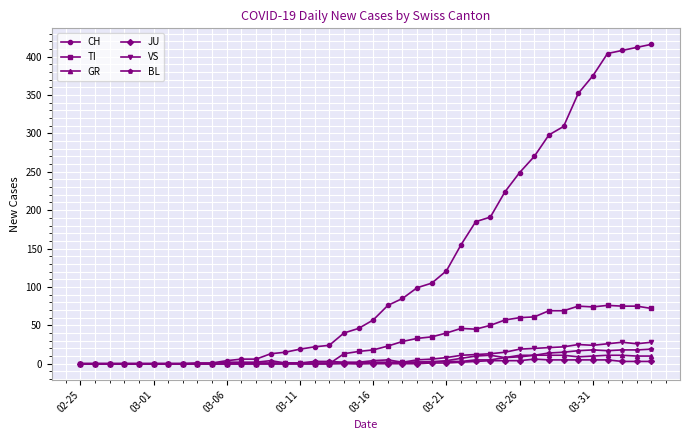

What is the maximum value shown in the chart?

416